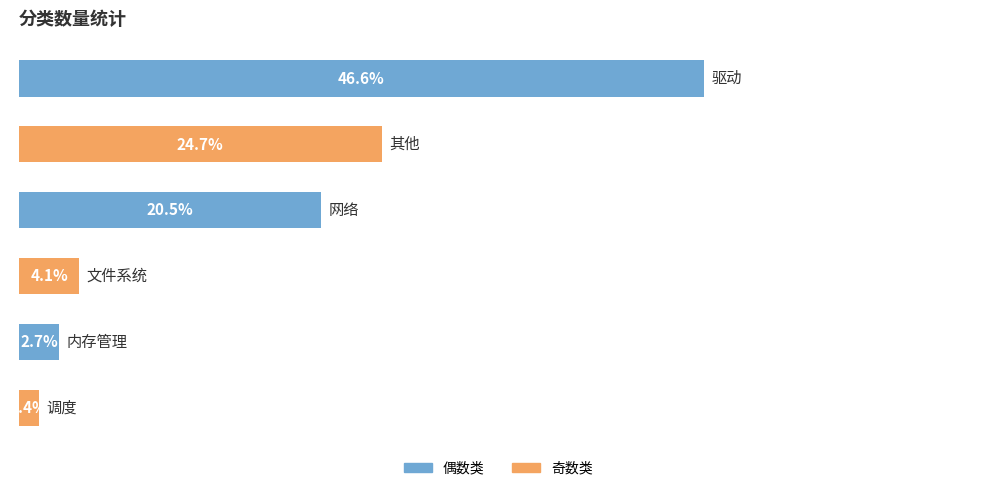

Does the chart contain any negative values?

No